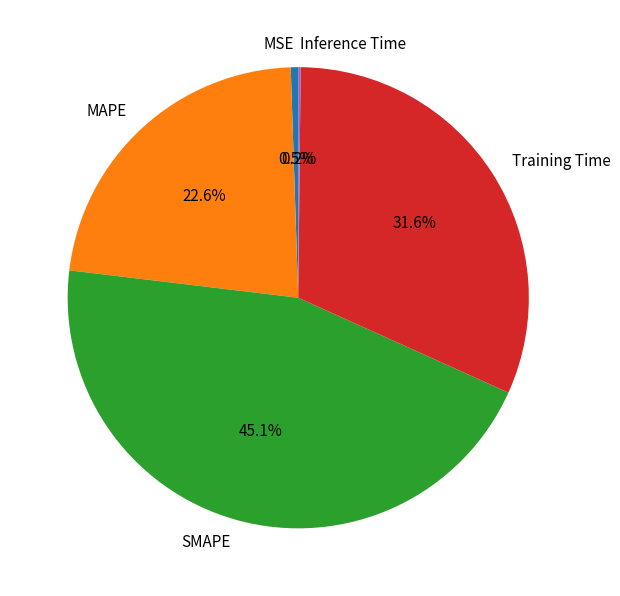

Does MAPE represent more than half of the total?

No